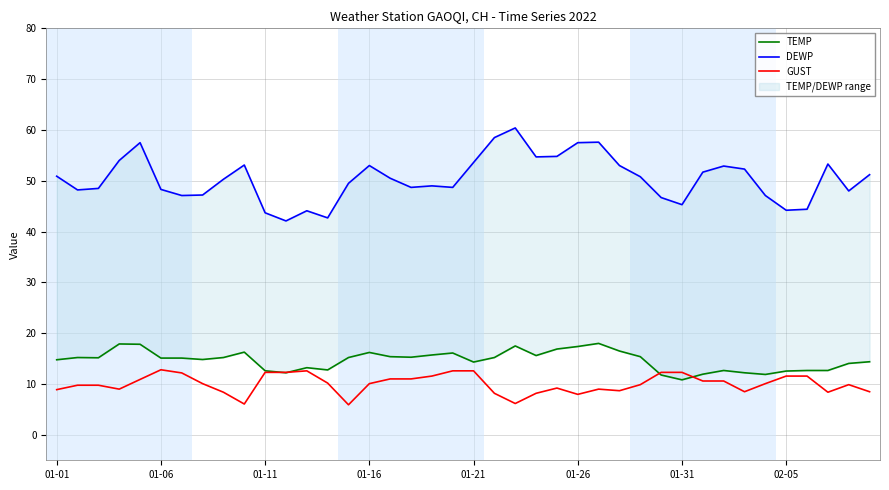

Which series has the largest total across all categories?

DEWP